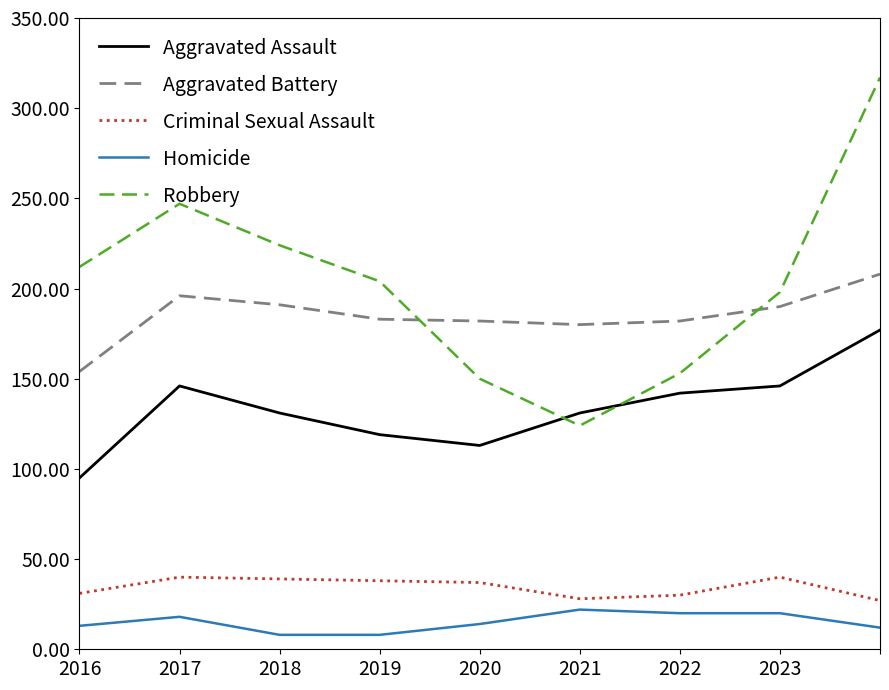

What is the greatest value displayed?

317